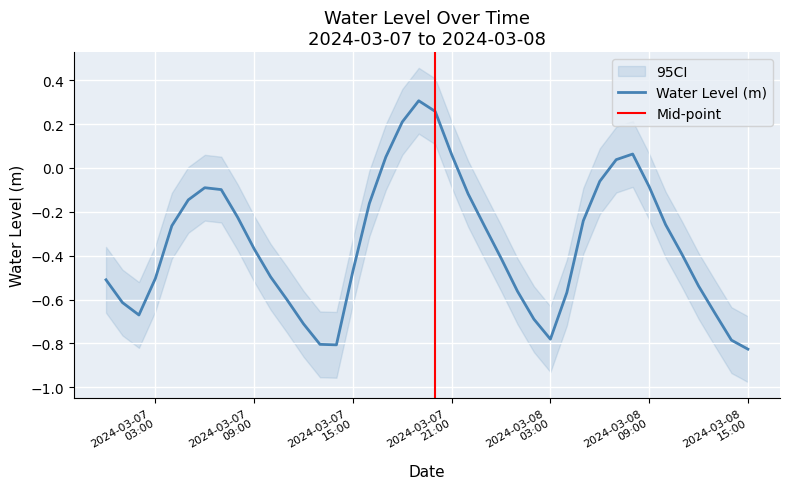

At which category does the data reach its first local peak?

2024-03-07 06:00:00